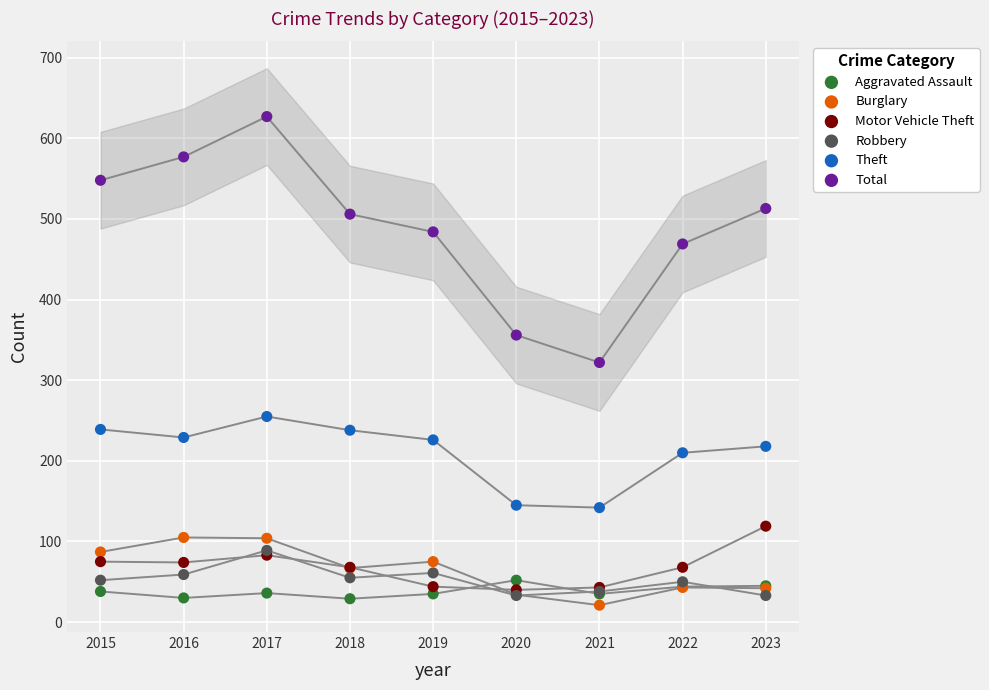

Which series has the widest spread of Y values?

Total